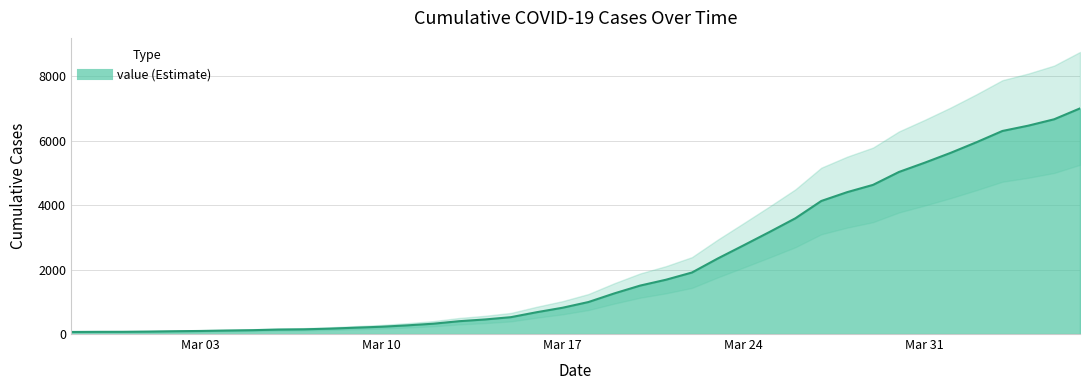

The chart shows a value of 1909 at 2020-03-22. True or false?

True